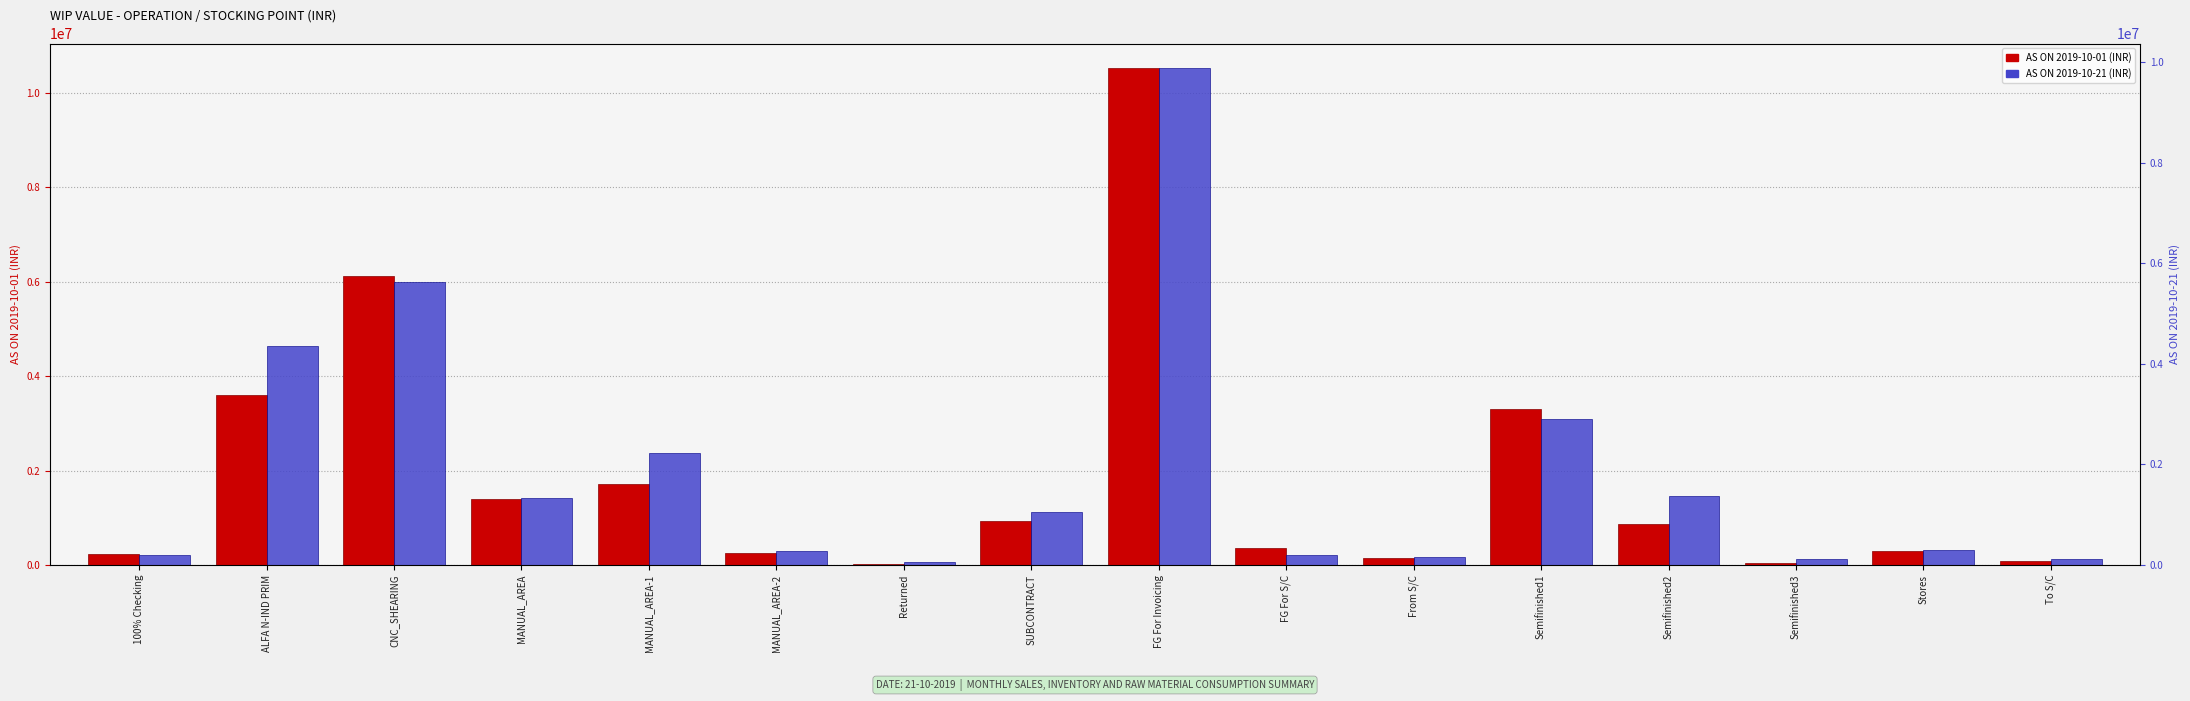

Rank the categories by AS ON 2019-10-01 value from highest to lowest.

FG For Invoicing, CNC_SHEARING, ALFA N-IND PRIM, Semifinished1, MANUAL_AREA-1, MANUAL_AREA, SUBCONTRACT, Semifinished2, FG For S/C, Stores, MANUAL_AREA-2, 100% Checking, From S/C, To S/C, Semifinished3, Returned